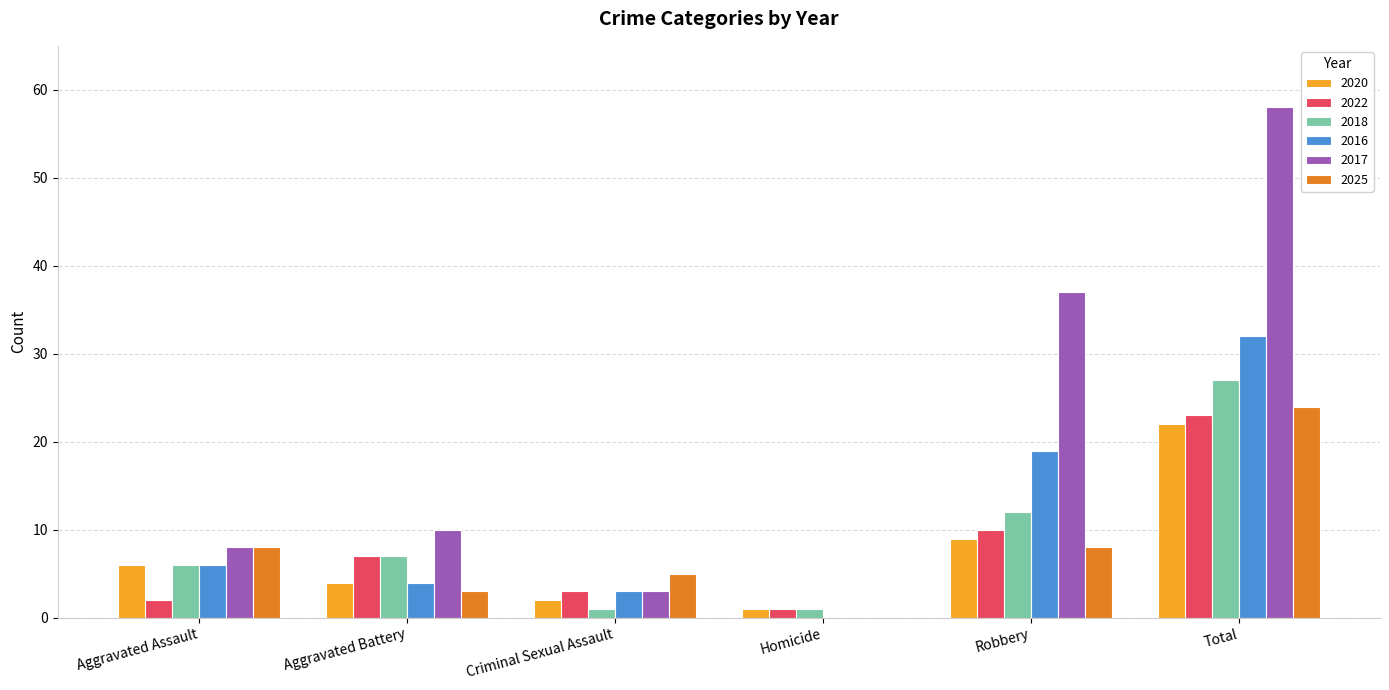

Reading right to left, transcribe all the data shown in this chart.

2020: Total=22	Robbery=9	Homicide=1	Criminal Sexual Assault=2	Aggravated Battery=4	Aggravated Assault=6
2022: Total=23	Robbery=10	Homicide=1	Criminal Sexual Assault=3	Aggravated Battery=7	Aggravated Assault=2
2018: Total=27	Robbery=12	Homicide=1	Criminal Sexual Assault=1	Aggravated Battery=7	Aggravated Assault=6
2016: Total=32	Robbery=19	Homicide=0	Criminal Sexual Assault=3	Aggravated Battery=4	Aggravated Assault=6
2017: Total=58	Robbery=37	Homicide=0	Criminal Sexual Assault=3	Aggravated Battery=10	Aggravated Assault=8
2025: Total=24	Robbery=8	Homicide=0	Criminal Sexual Assault=5	Aggravated Battery=3	Aggravated Assault=8